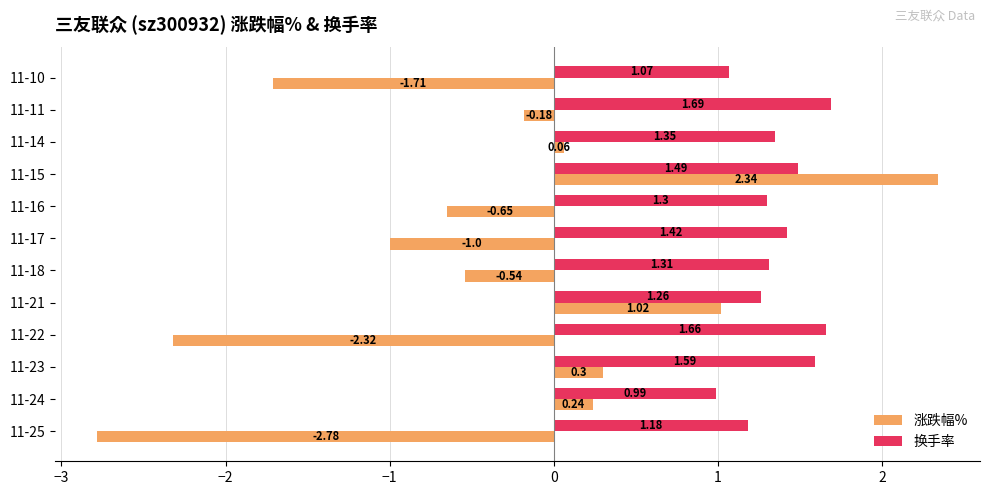

What are all the series names shown in the legend?

涨跌幅%, 换手率